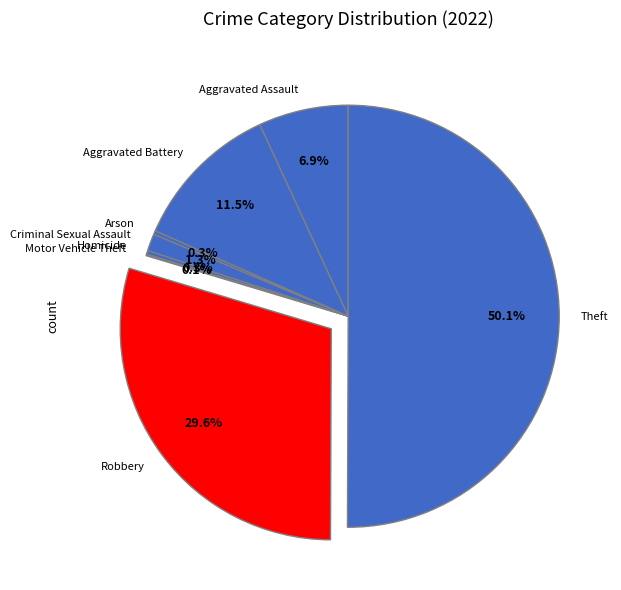

Combined, do Aggravated Assault and Aggravated Battery account for over 50%?

No